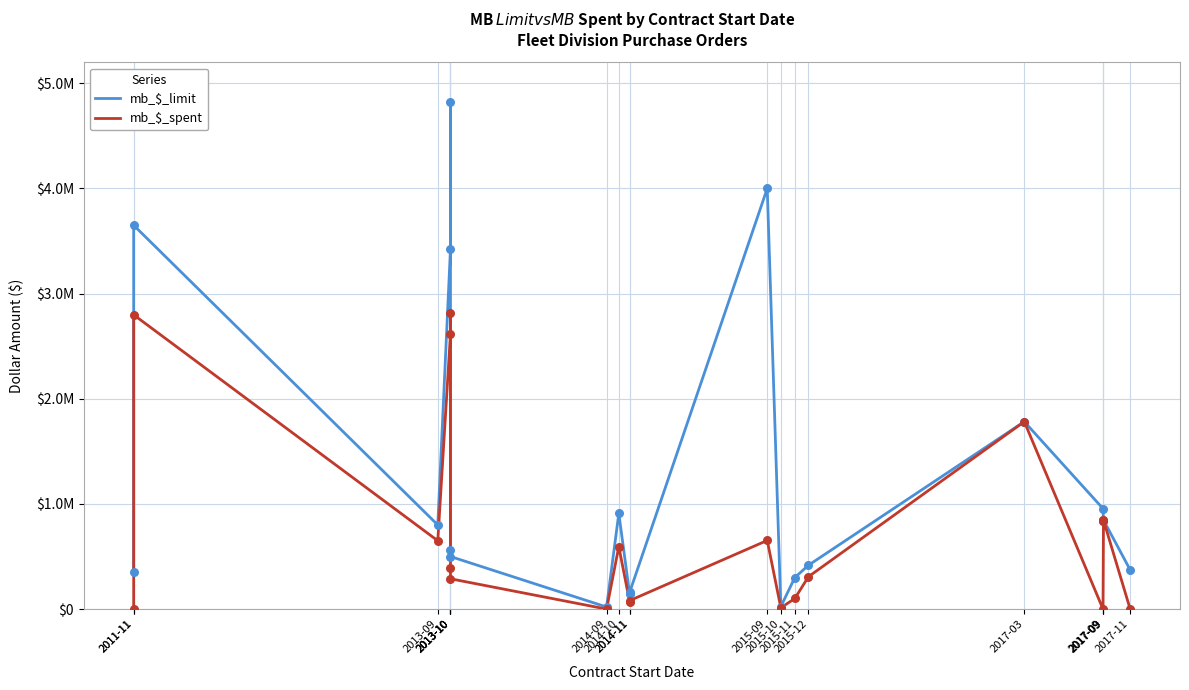

Which series has the largest total across all categories?

mb_$_limit